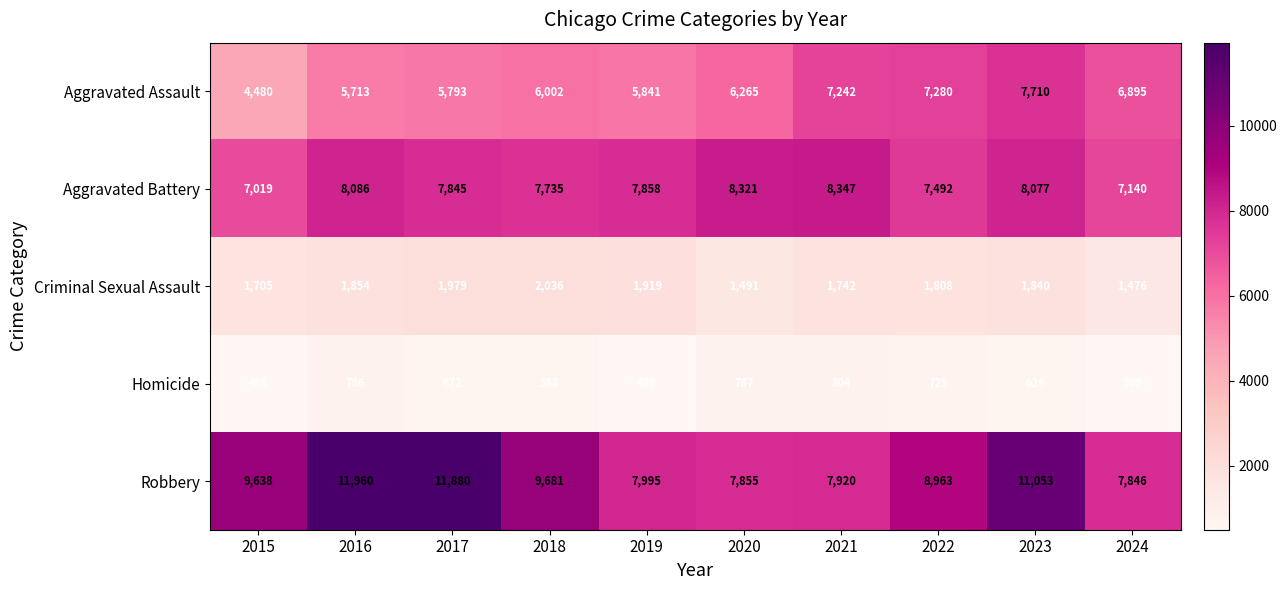

List the series in order of their peak value, highest first.

Robbery, Aggravated Battery, Aggravated Assault, Criminal Sexual Assault, Homicide